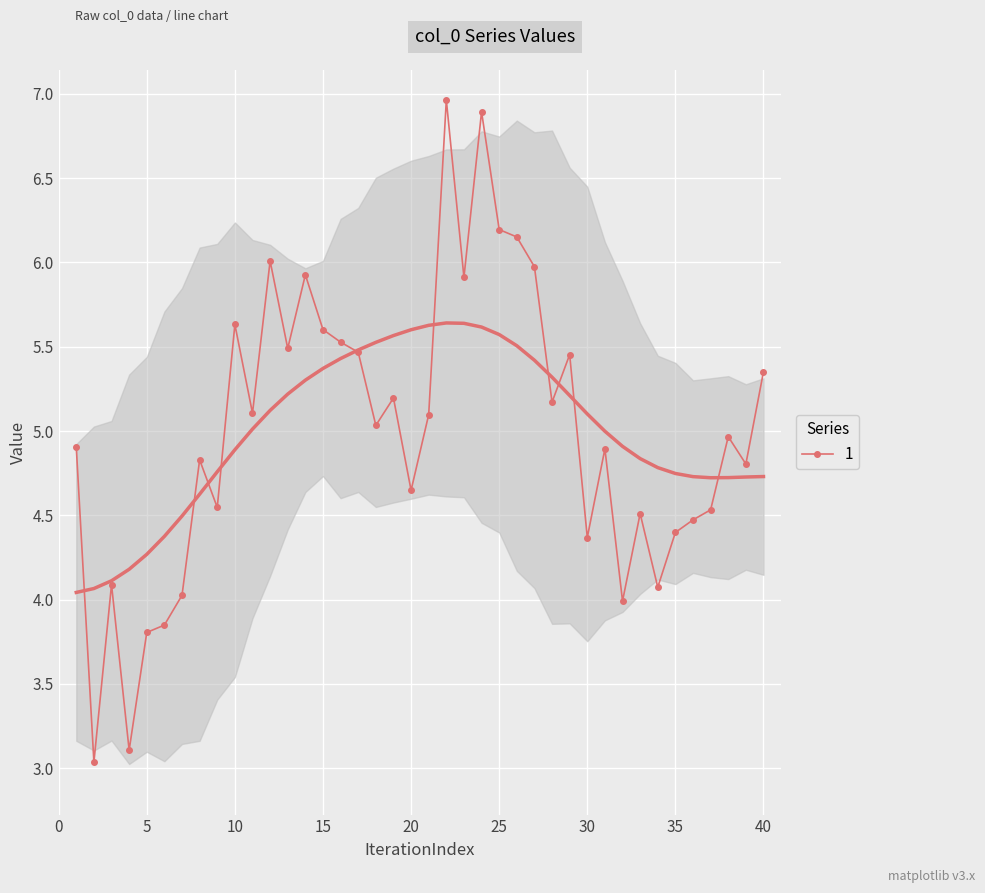

How many points are higher than both their immediate neighbors (excluding endpoints)?

12